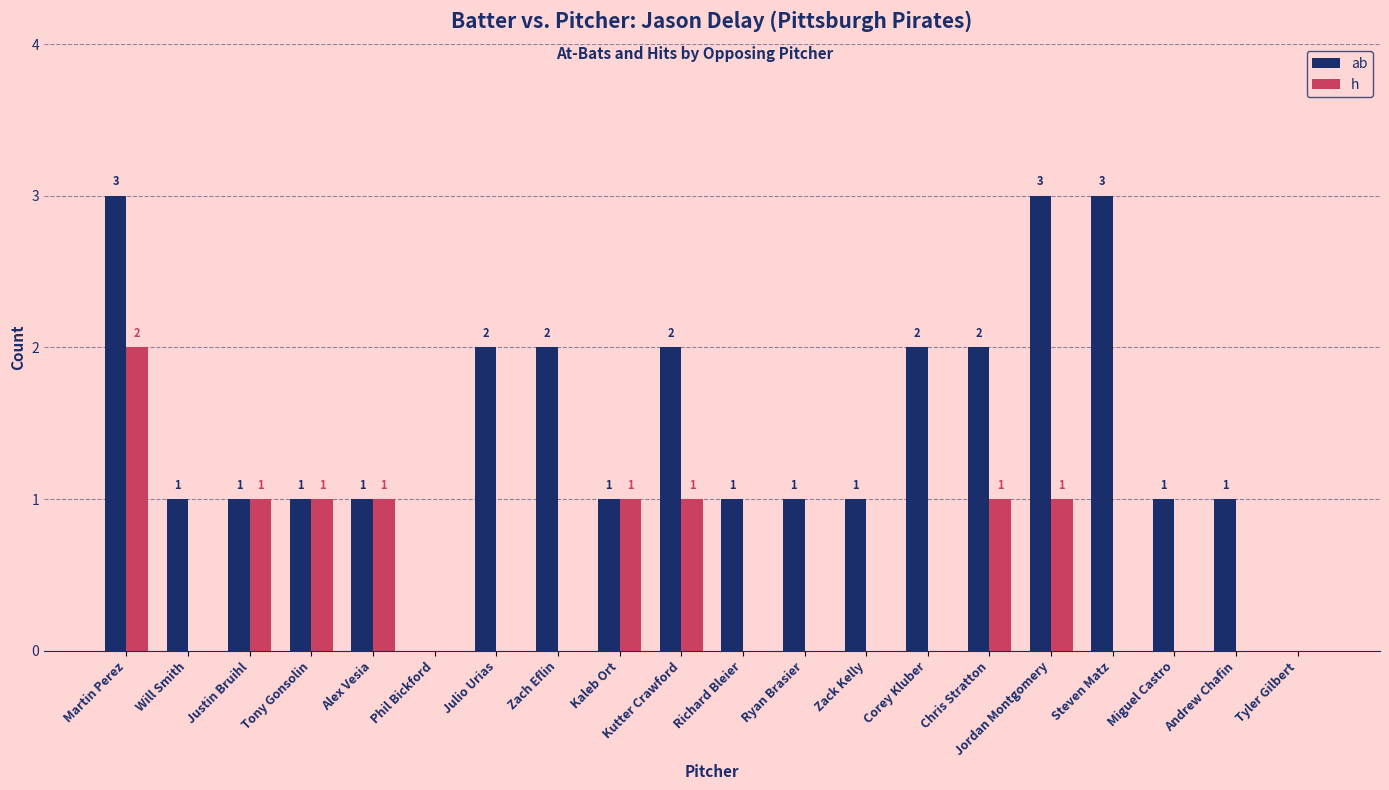

What is the sum of all h values?

9